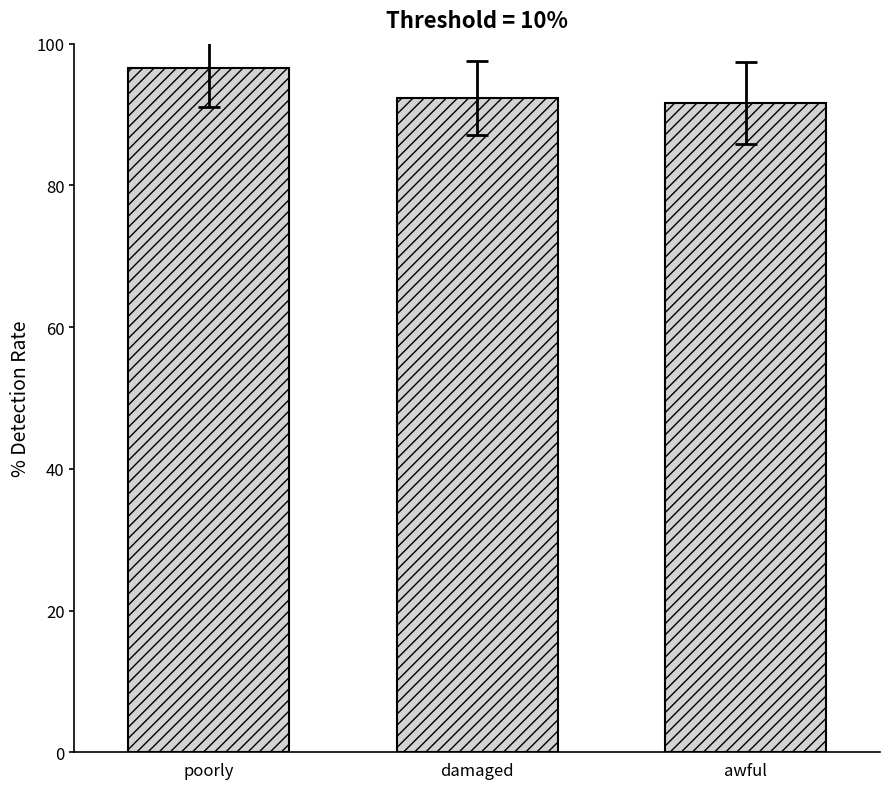

Are the bars horizontal?

No